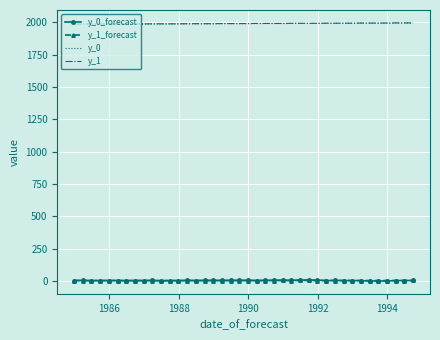

True or false: y_0_forecast and y_1 intersect in this chart.

False